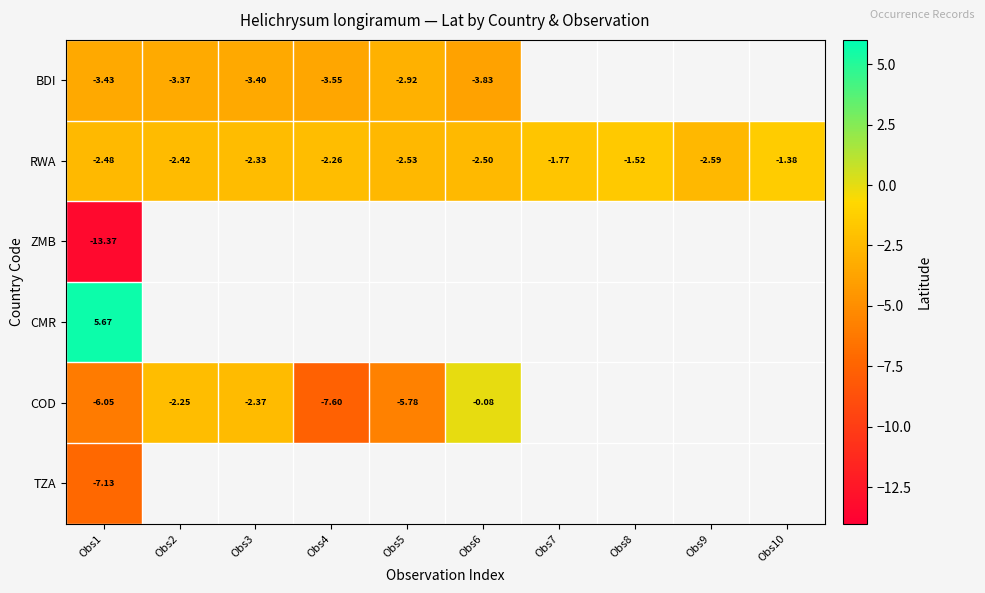

What is the spread (max minus min) of values at Obs2?

1.1